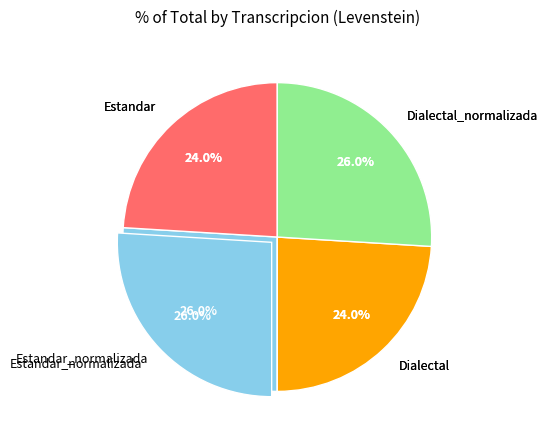

What percentage is NOT represented by Dialectal?

76.0%